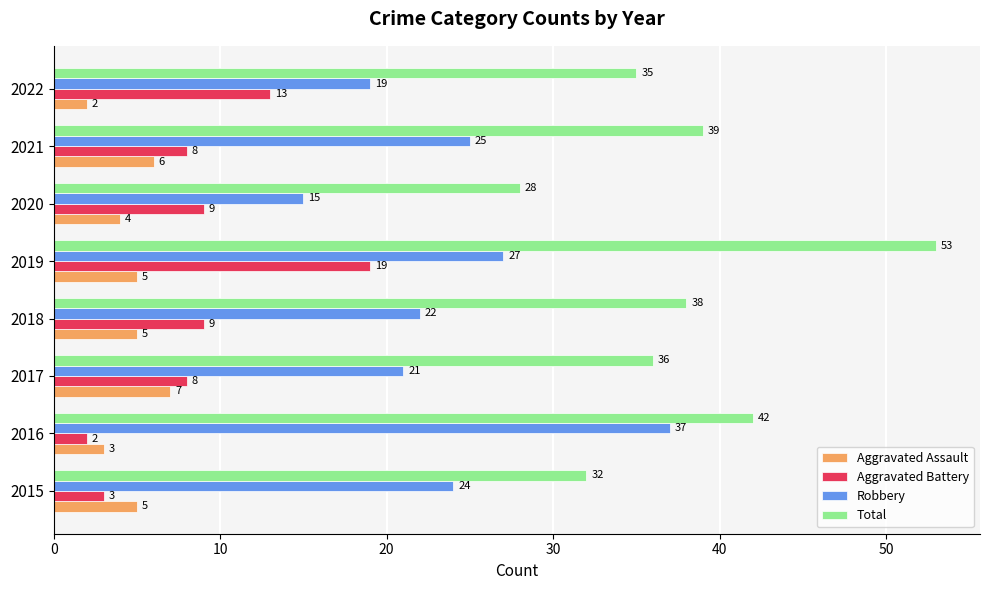

At how many categories does at least one series exceed 37?

4